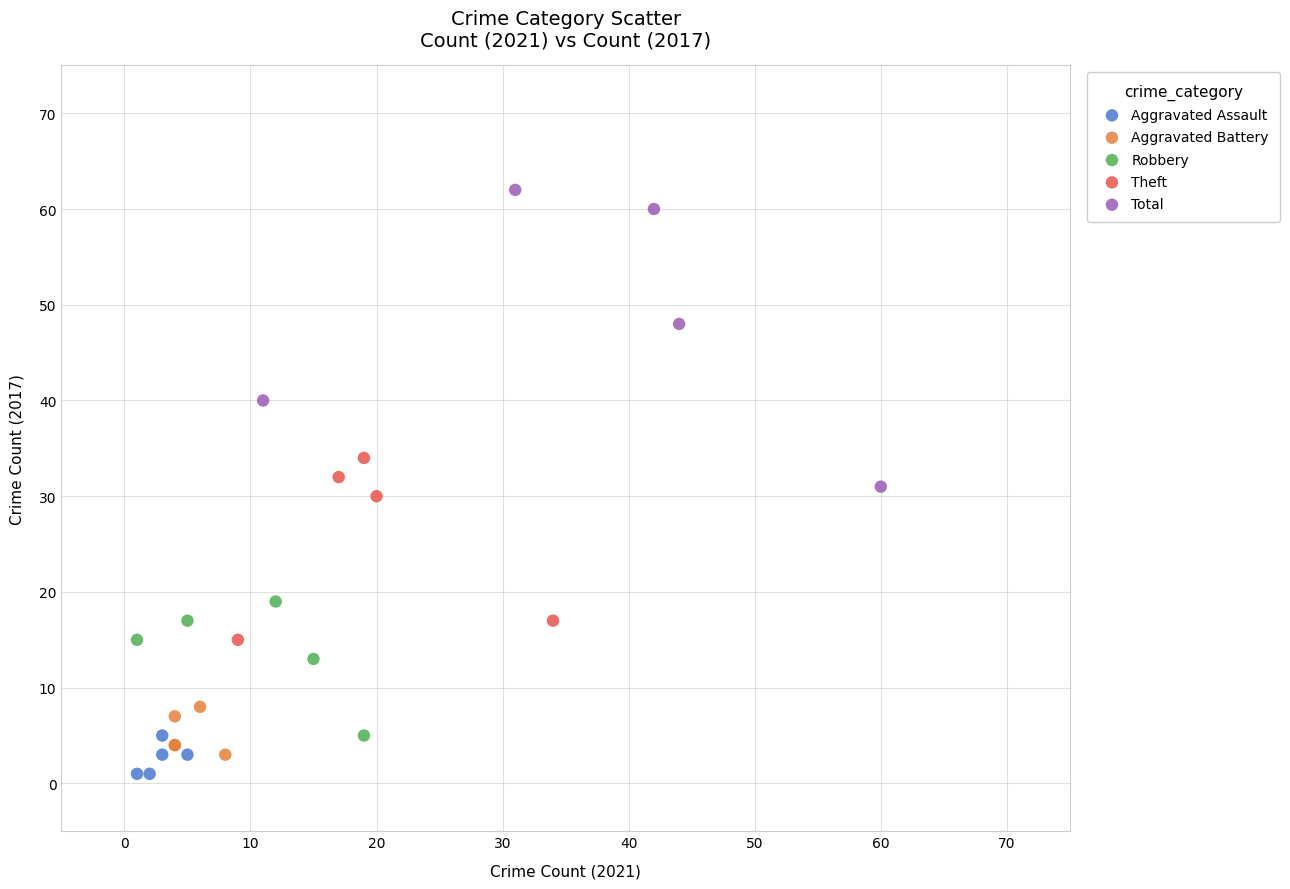

Which series has the largest Y range (max minus min)?

Total